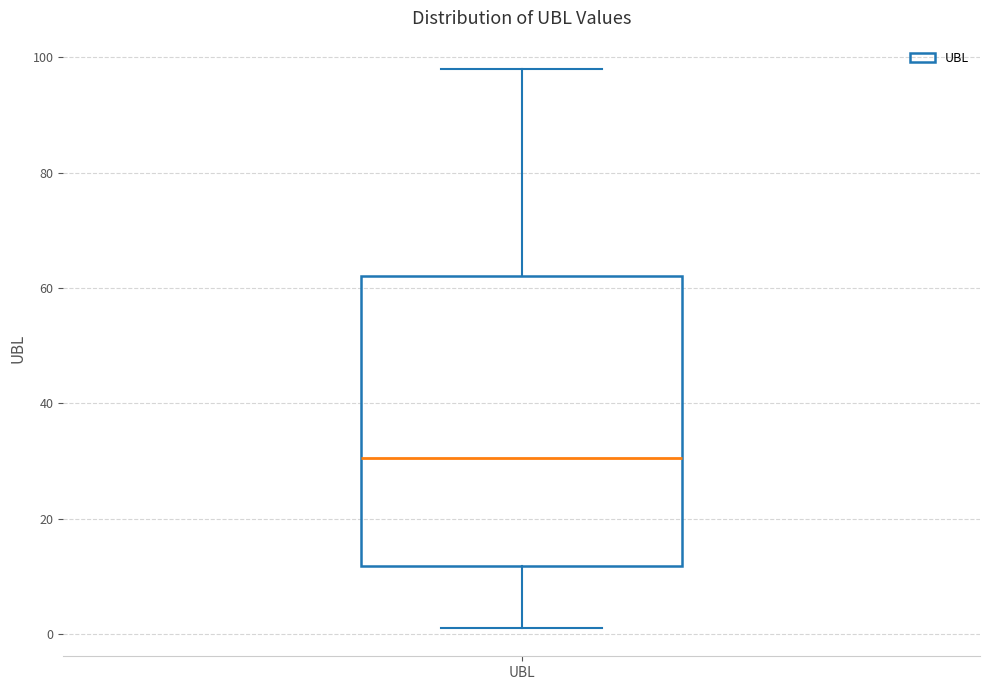

Transcribe this box plot: give where the median line is, the range the box spans, and where the two whiskers end, as read against the y-axis. The values are not printed on the chart, so give them approximately, as read against the axis.

median 30, box 12 to 62, whiskers 2 to 98